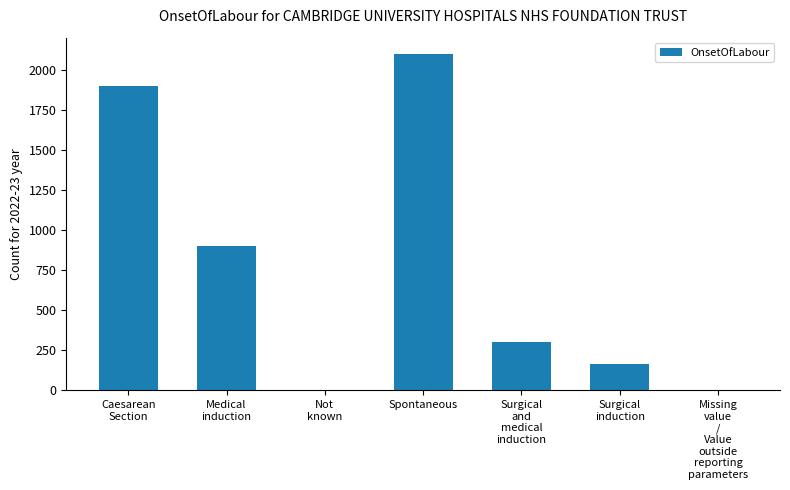

What is the difference between the values at Medical
induction and Spontaneous?

1200